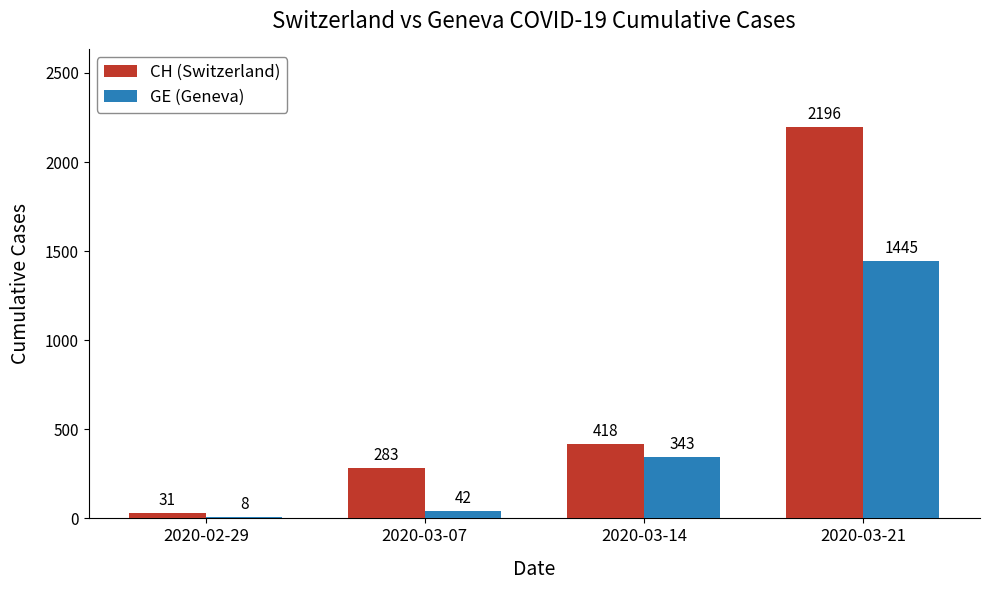

What is the average value of the CH (Switzerland) series?

732